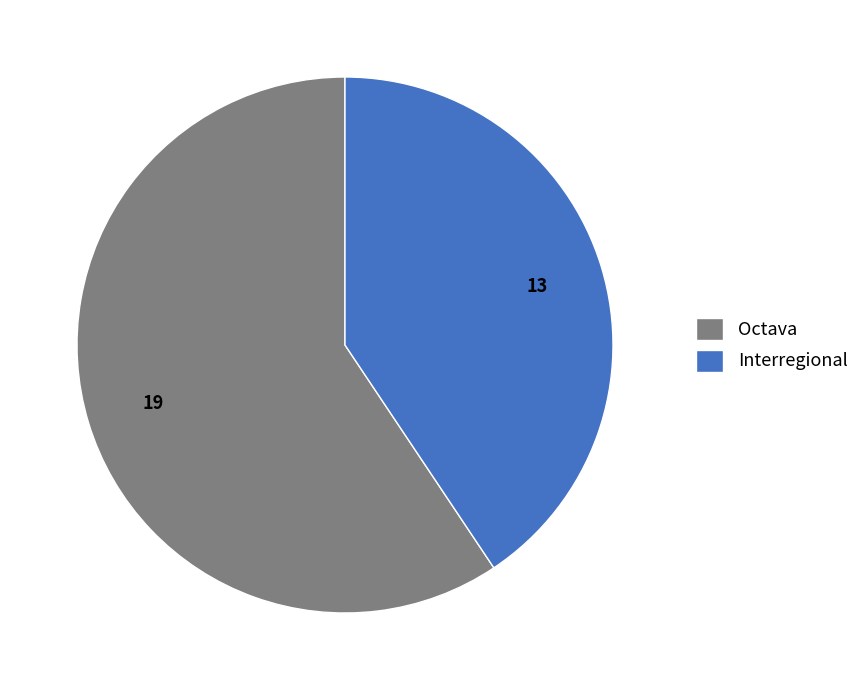

Rank the categories by value from lowest to highest.

Interregional, Octava